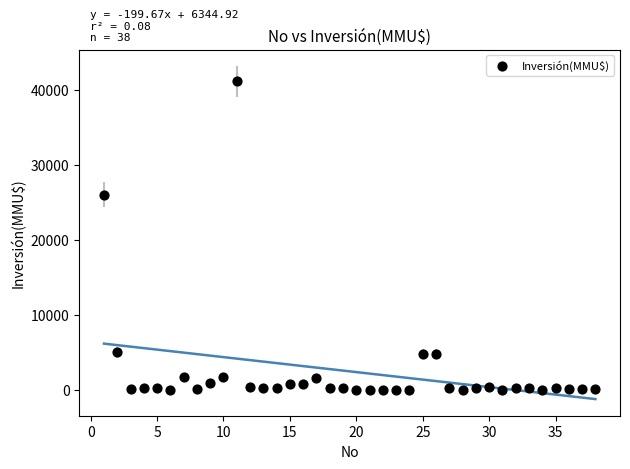

What is the range of Y values (max minus min)?

41075